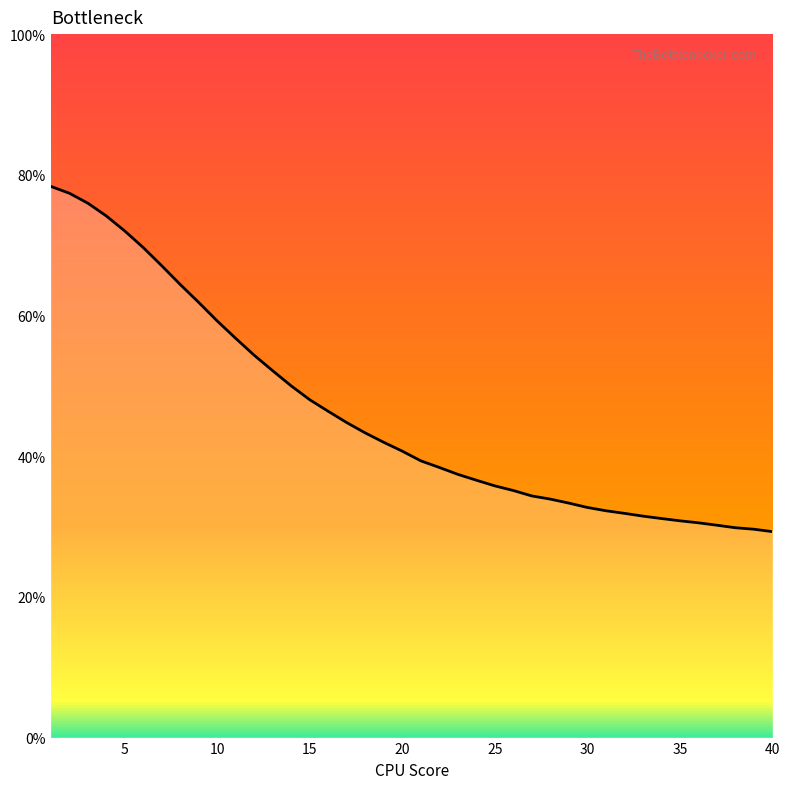

The value at 36 is 30.5. True or false?

True